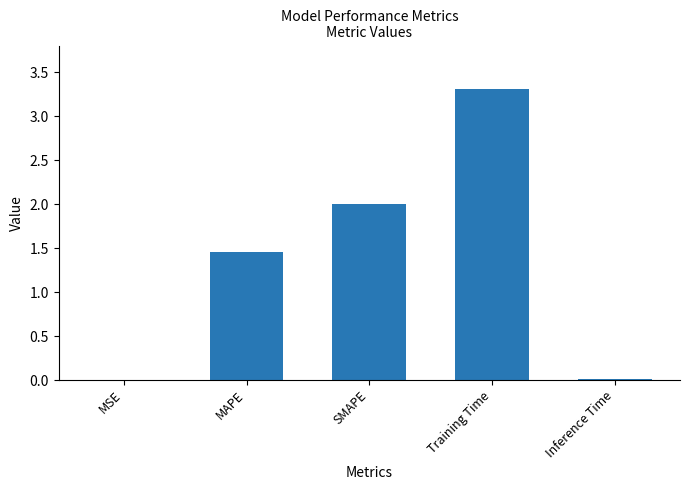

Is it true that the value at SMAPE is 2.0?

True